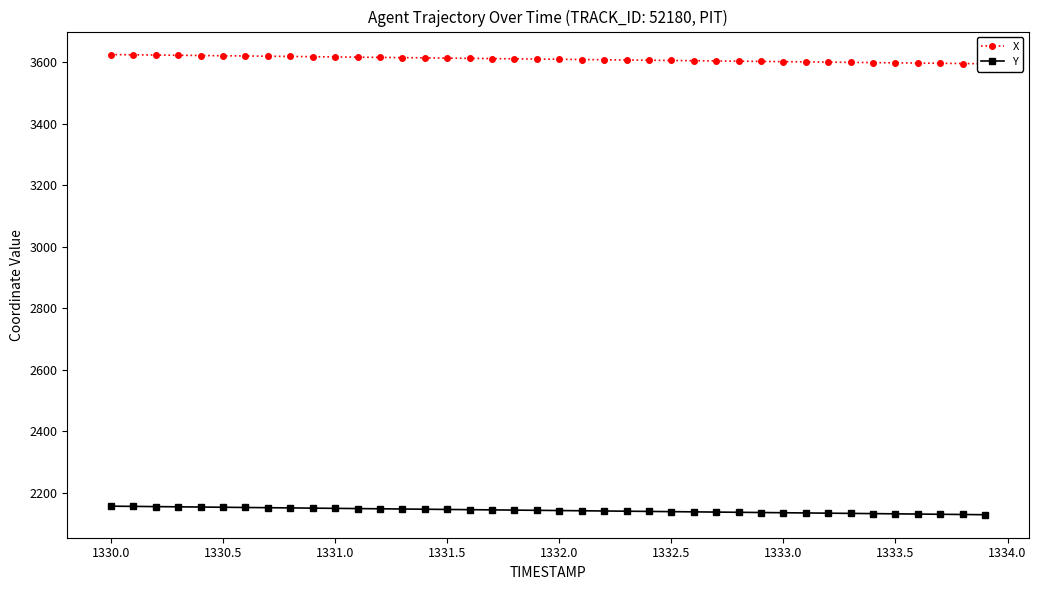

What is the difference between the maximum and minimum values in the X series?

29.9